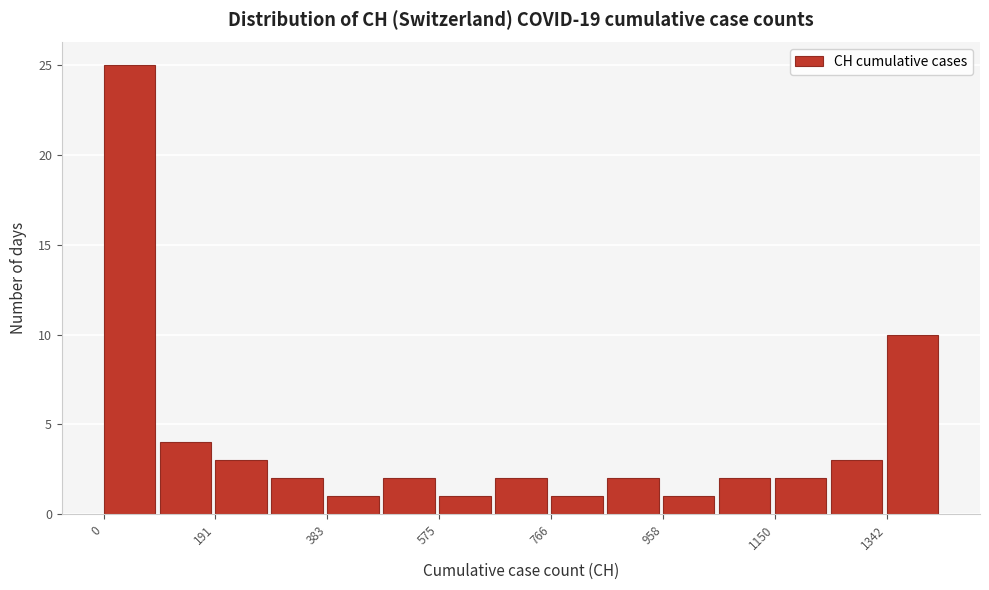

Reading left to right, list every bar in this chart as the range it spans on the x-axis followed by its height. Neither the bar edges nor the heights are printed on the chart, so give them approximately, as read against the axes.

0 to 100: 25
100 to 200: 4
200 to 280: 3
280 to 380: 2
380 to 480: 1
480 to 580: 2
580 to 680: 1
680 to 760: 2
760 to 860: 1
860 to 960: 2
960 to 1060: 1
1060 to 1160: 2
1160 to 1240: 2
1240 to 1340: 3
1340 to 1440: 10